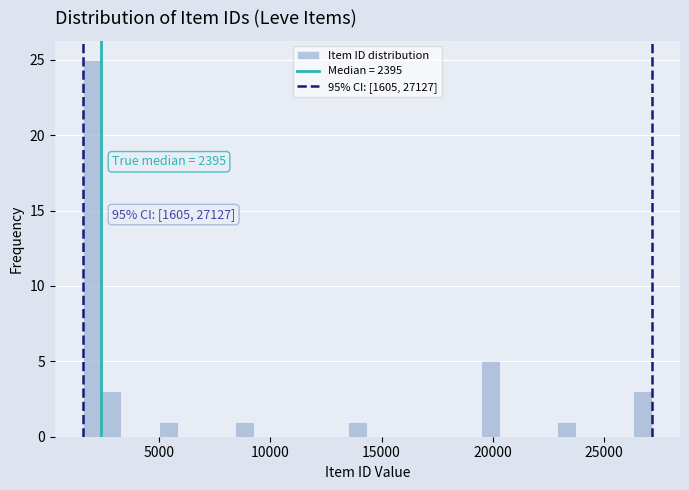

Around what value on the x-axis is the tallest bar? Give the approximate position of its centre, as read against the axis.

2000